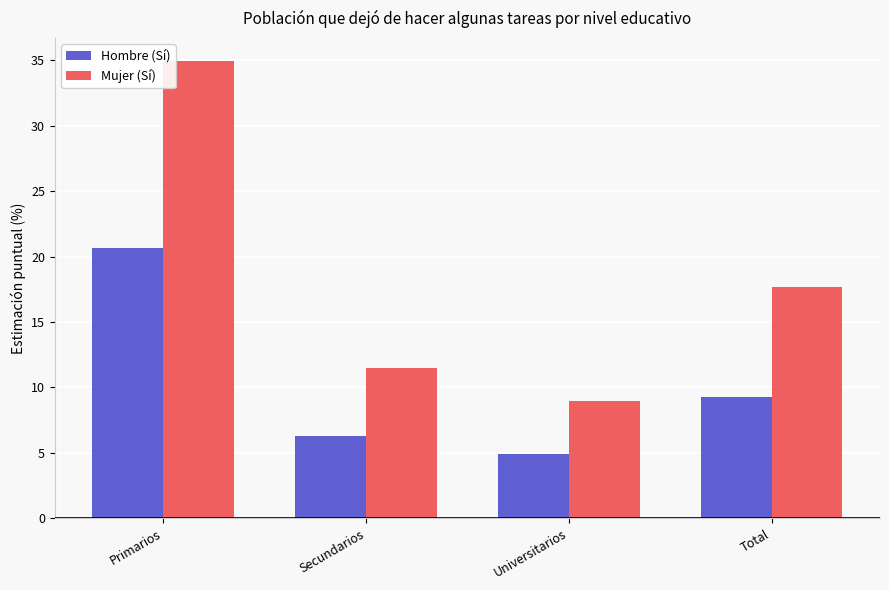

At how many categories does at least one series exceed 17?

2